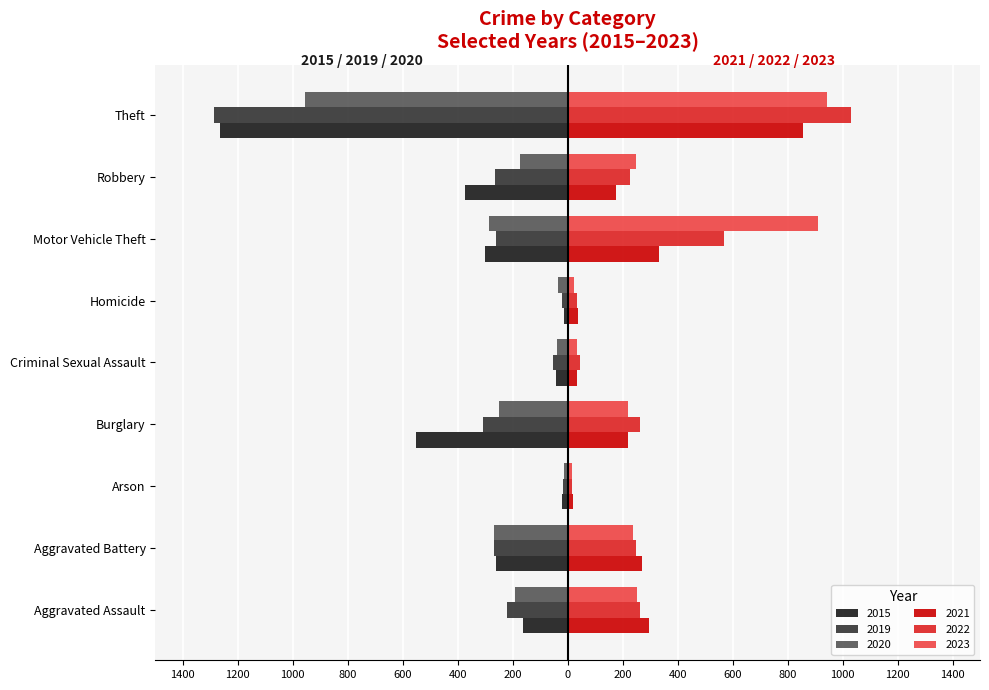

What are all the series names shown in the legend?

2015, 2019, 2020, 2021, 2022, 2023